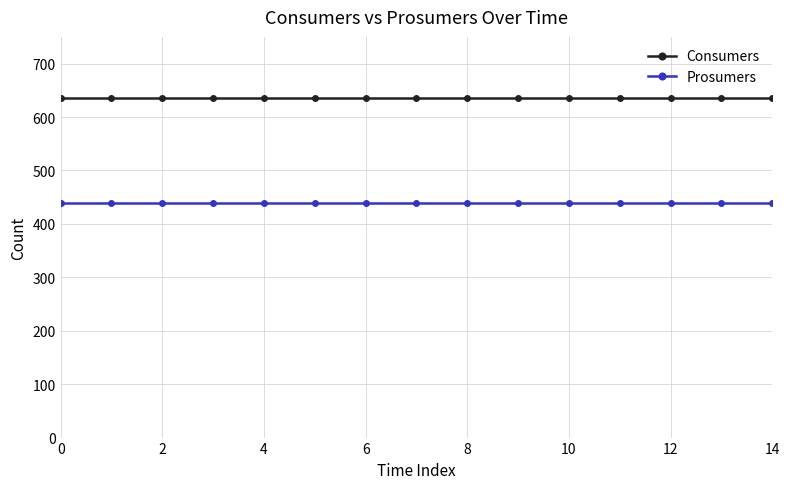

How many lines are shown in the chart?

2